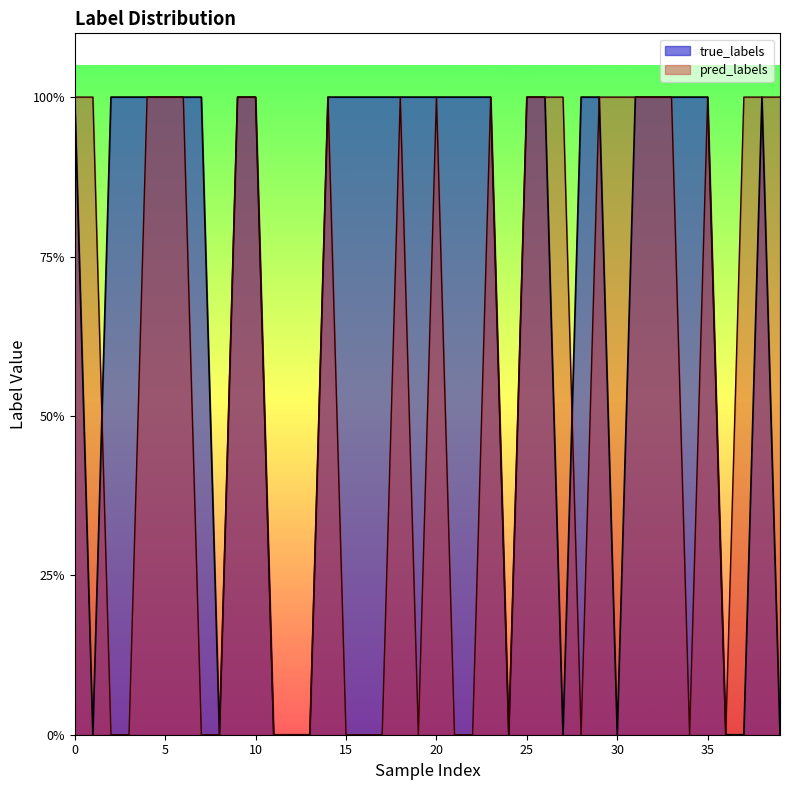

At which category does the chart reach its minimum across all series?

1